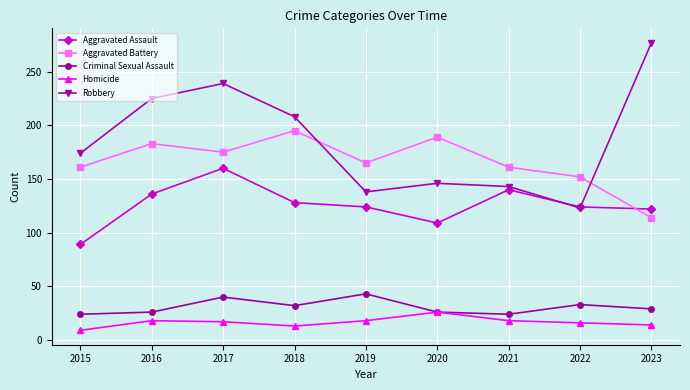

Is it true that Homicide equals 14 at 2023?

True